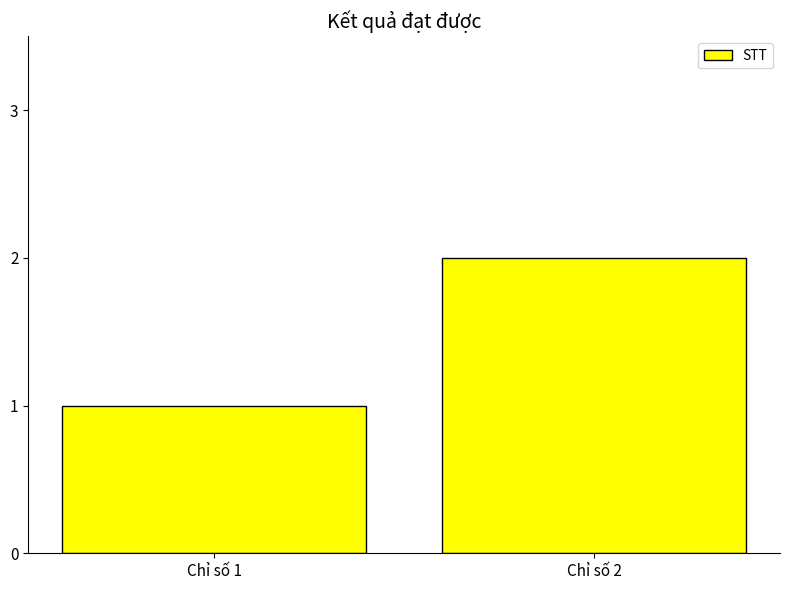

Reading right to left, what are all the values shown in this chart?

2	1